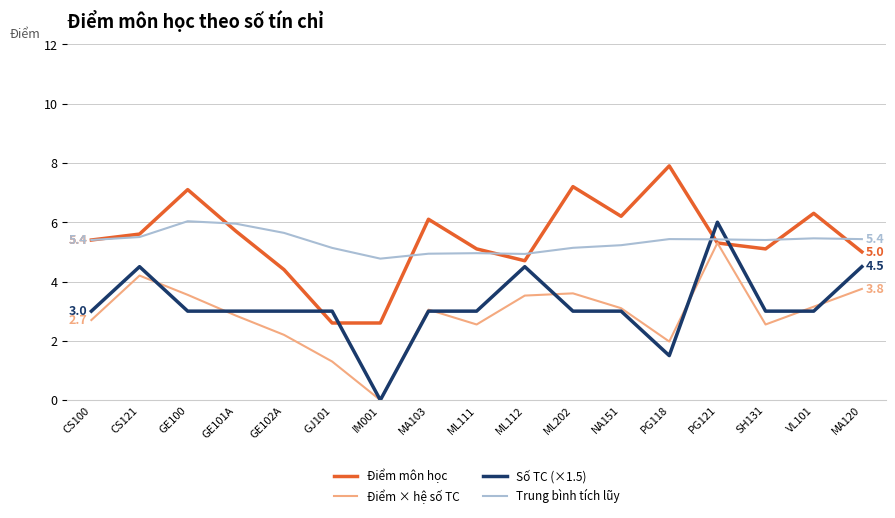

True or false: Điểm môn học has more than 1 interior local peaks.

True